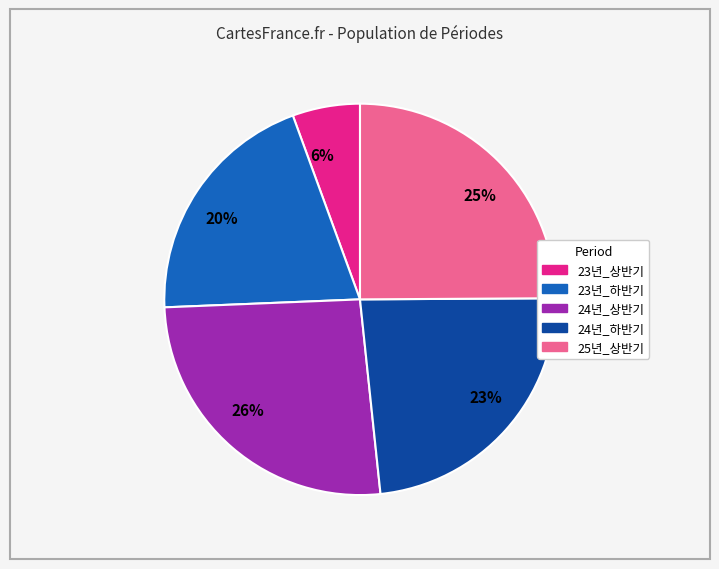

Does 23% account for over 50% of the chart?

No